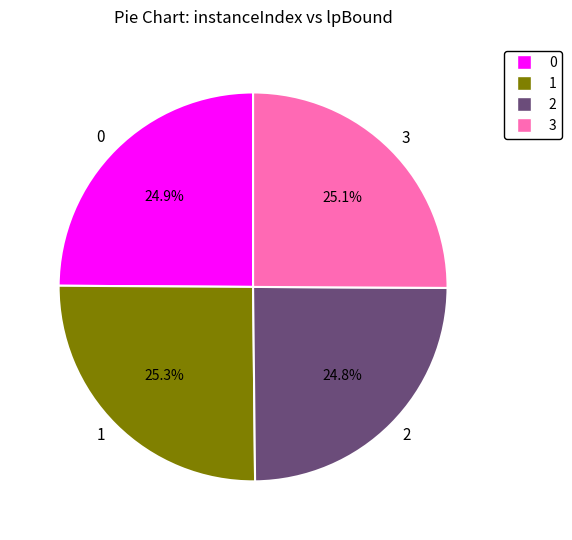

Is it true that 1 is 25% of the pie?

True